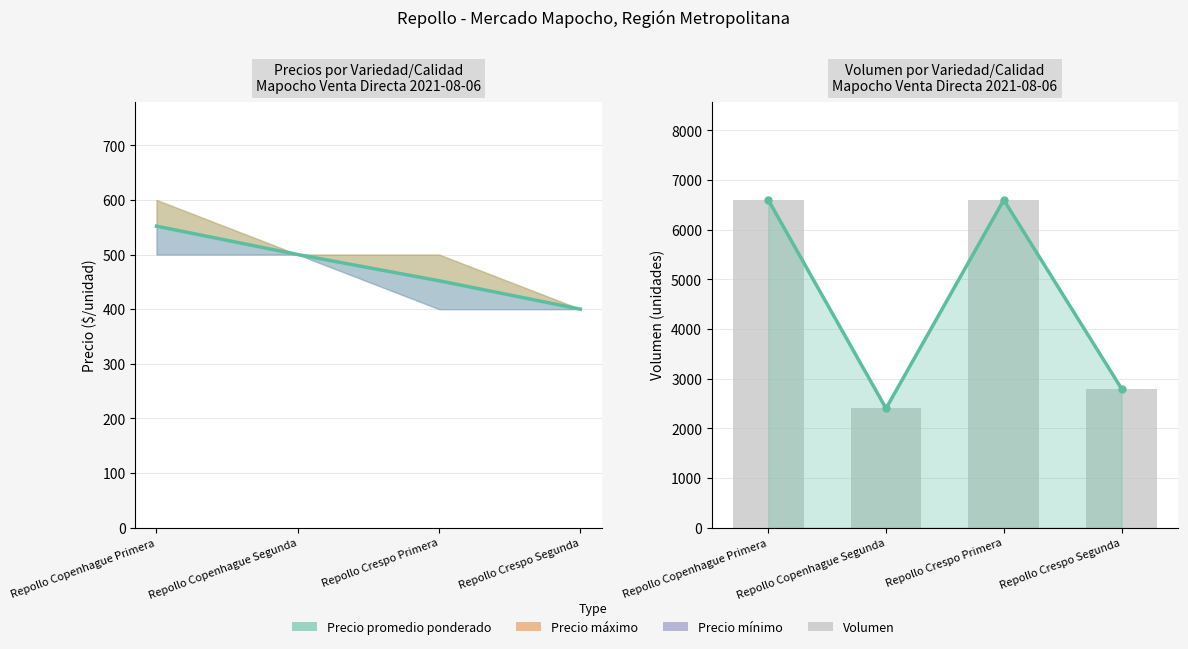

The Precio promedio ponderado_line series shows 2800 at Repollo Crespo Segunda. True or false?

True